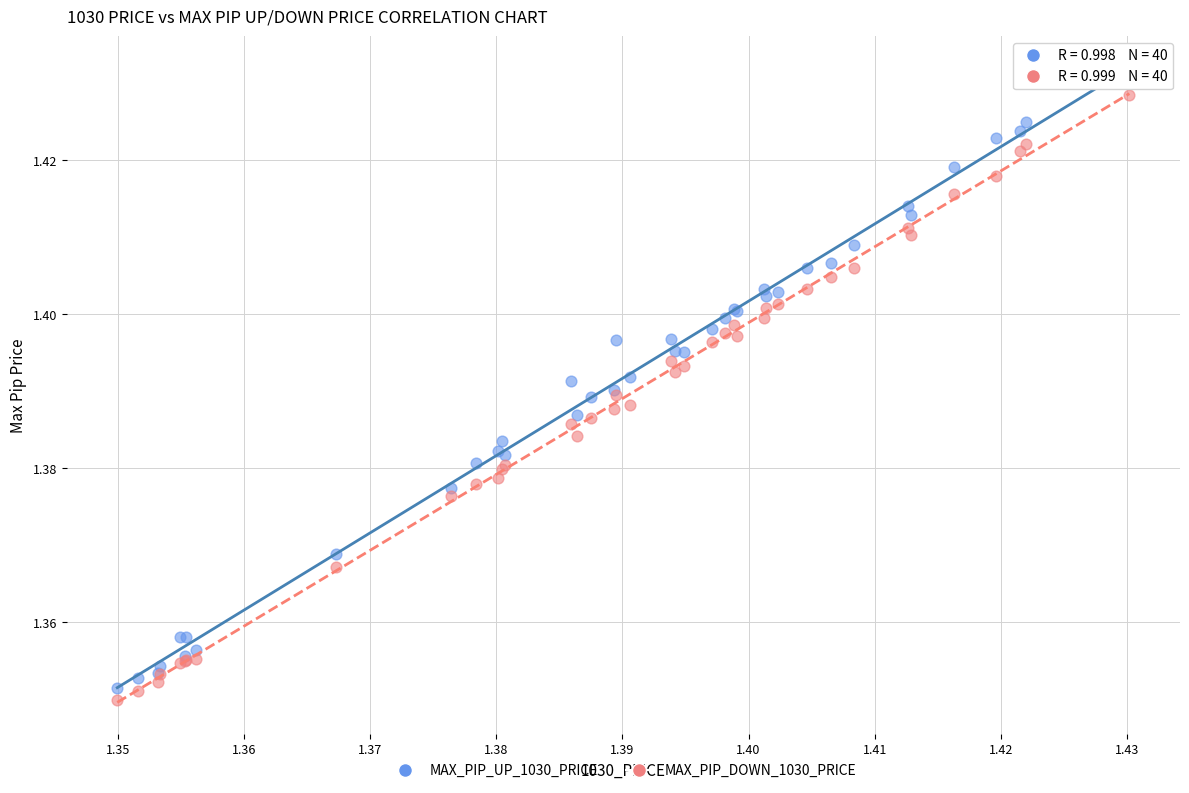

What are all the series names shown in the legend?

MAX_PIP_UP_1030_PRICE, MAX_PIP_DOWN_1030_PRICE